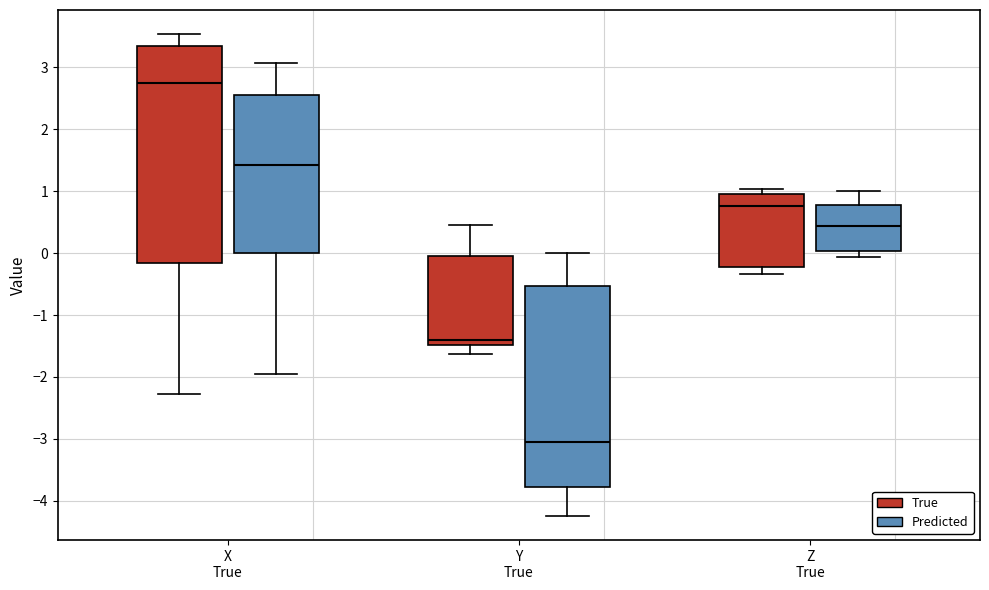

Which box has the highest median line?

X True (True)